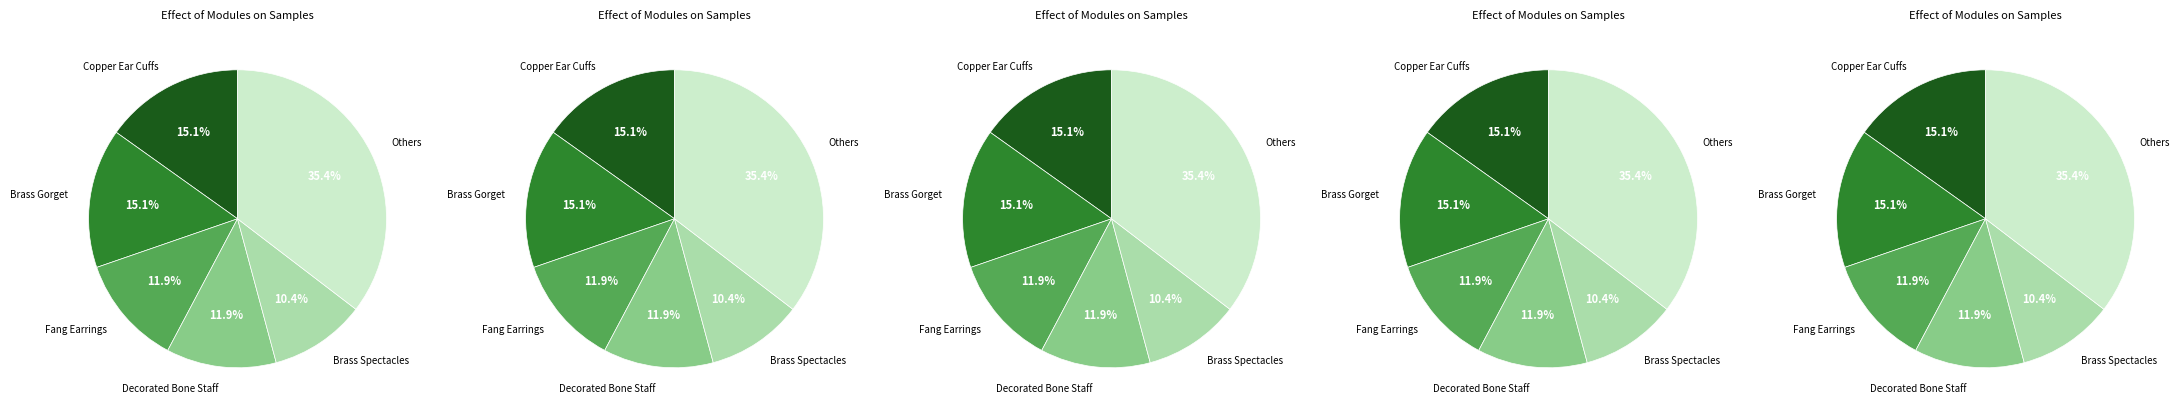

Do Brass Gorget and Bone Hora together represent more than half of the pie?

No